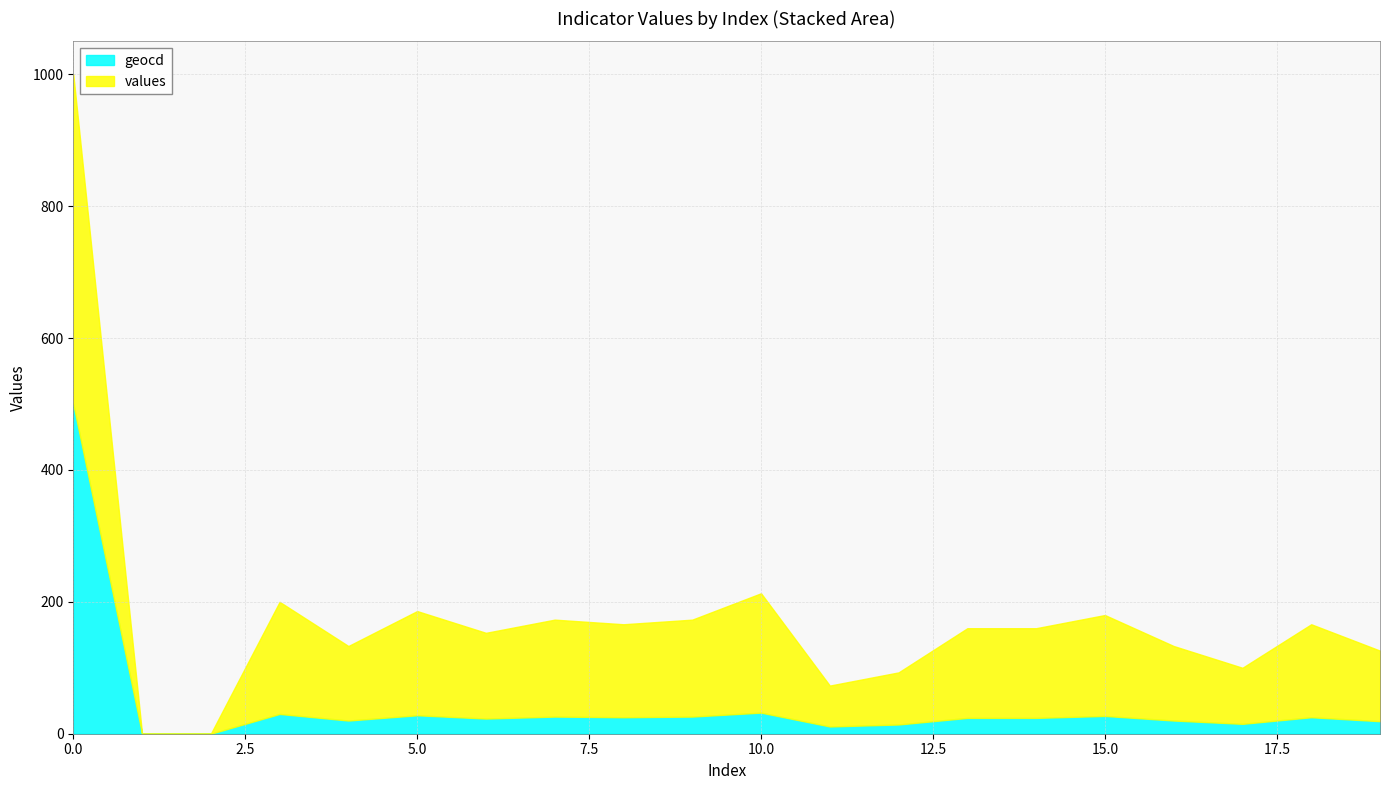

What is the maximum value for geocd?

500